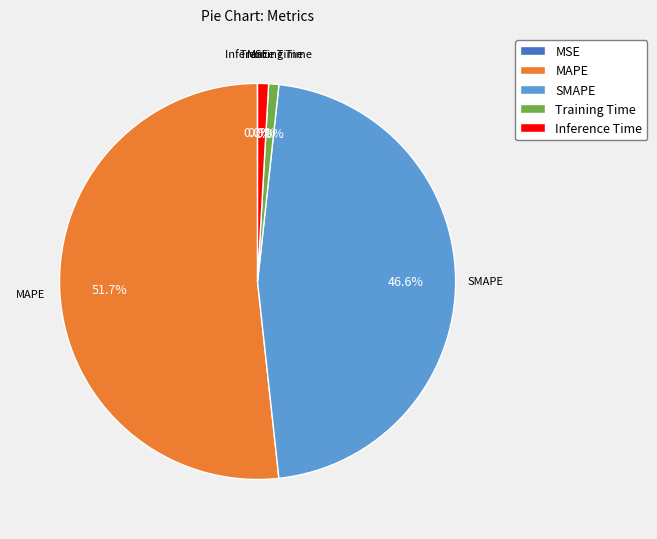

Is there a majority slice in this chart?

Yes